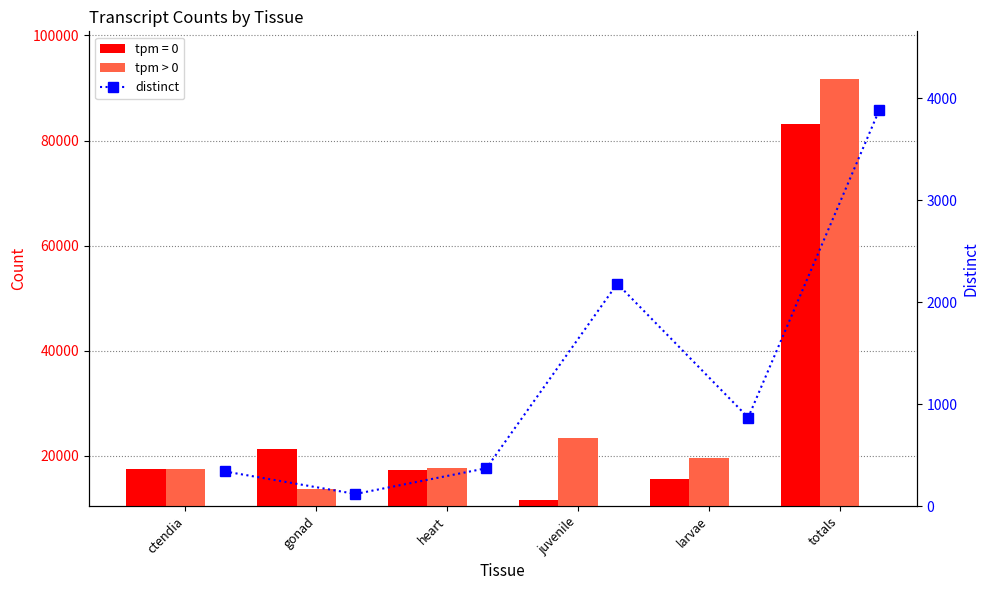

What is the label of the 5th bar from the left?

larvae